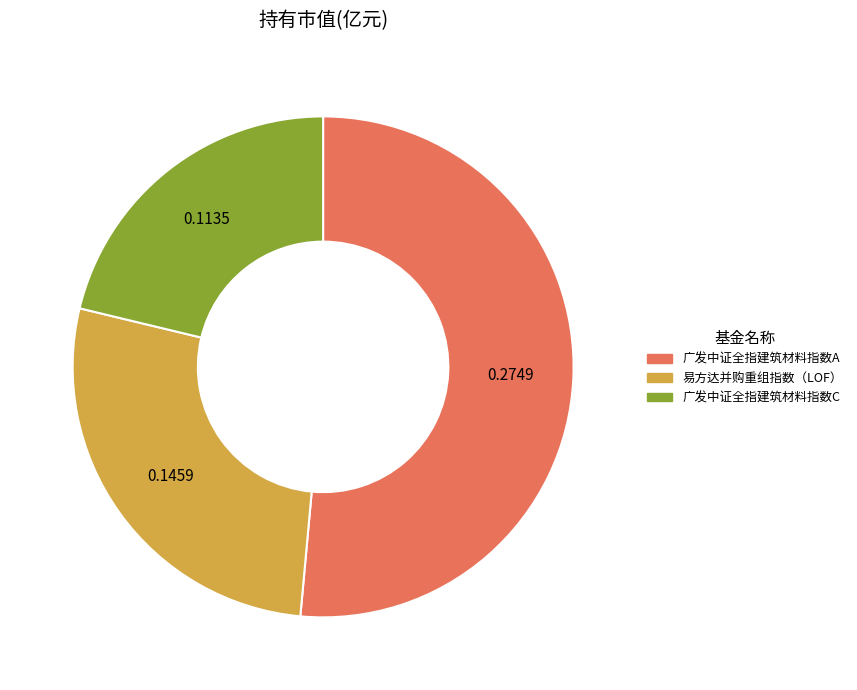

Rank the categories by value from lowest to highest.

广发中证全指建筑材料指数C, 易方达并购重组指数（LOF）, 广发中证全指建筑材料指数A